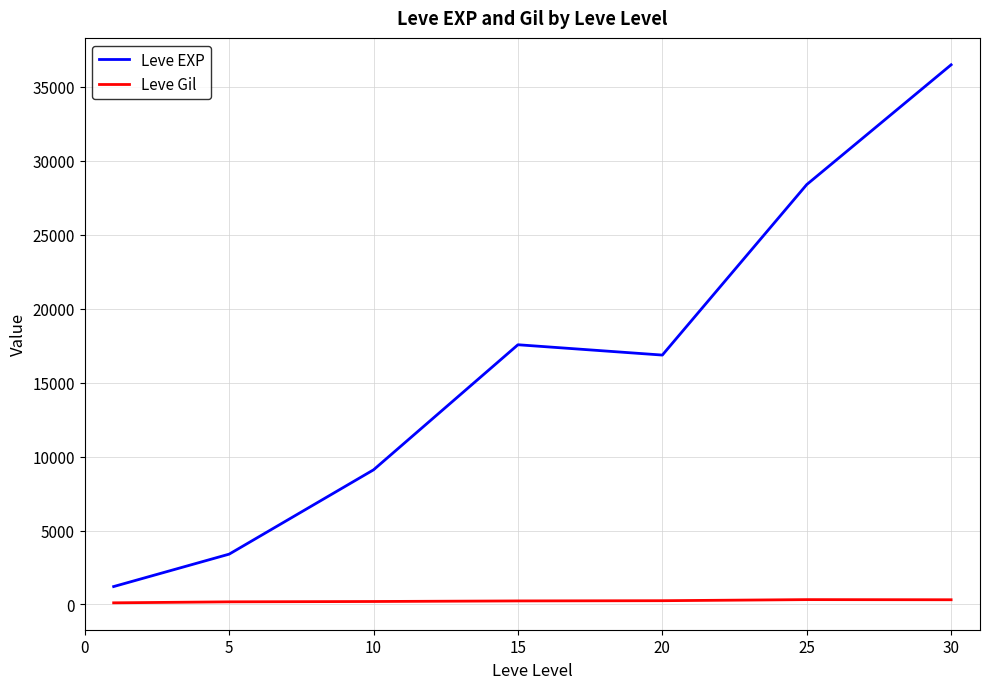

True or false: Leve EXP and Leve Gil intersect in this chart.

False